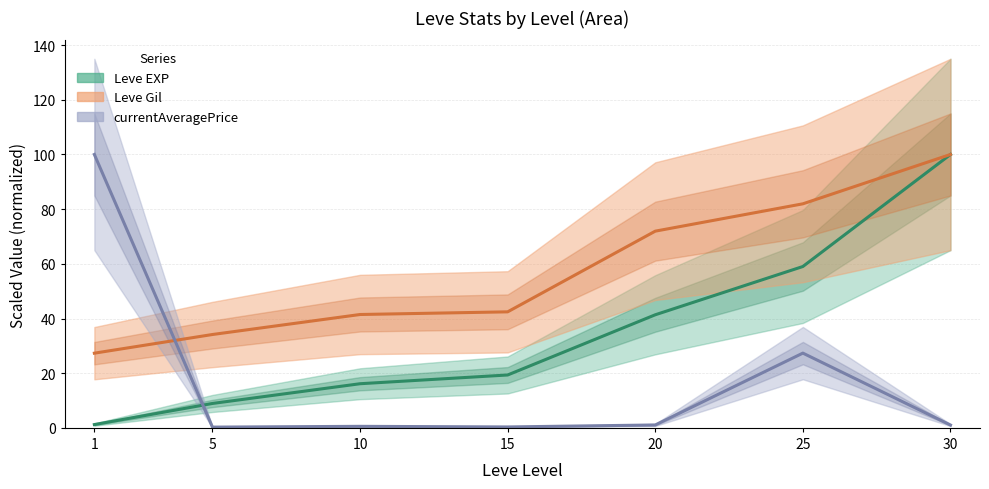

Does the chart display data point markers on the line(s)?

No